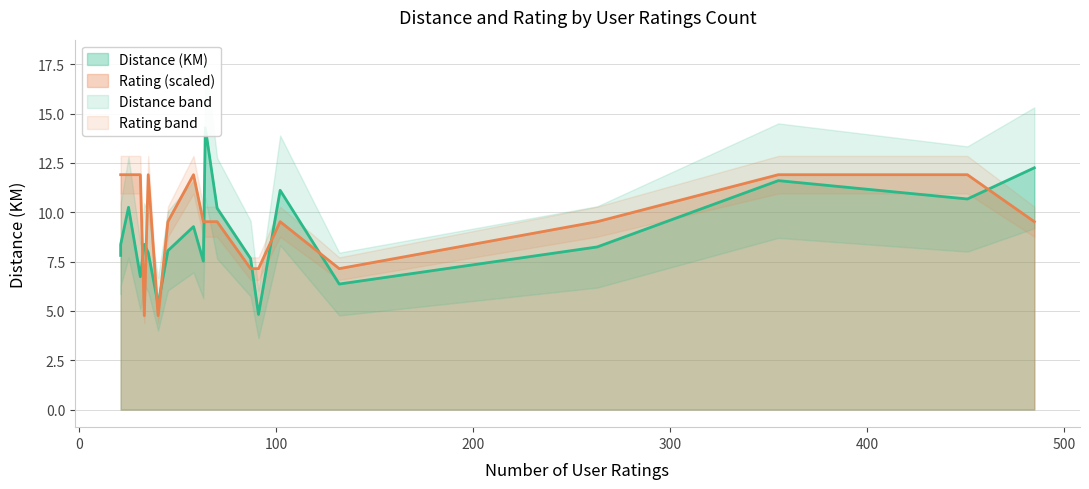

What is the sum of all Distance (KM) values?

176.8